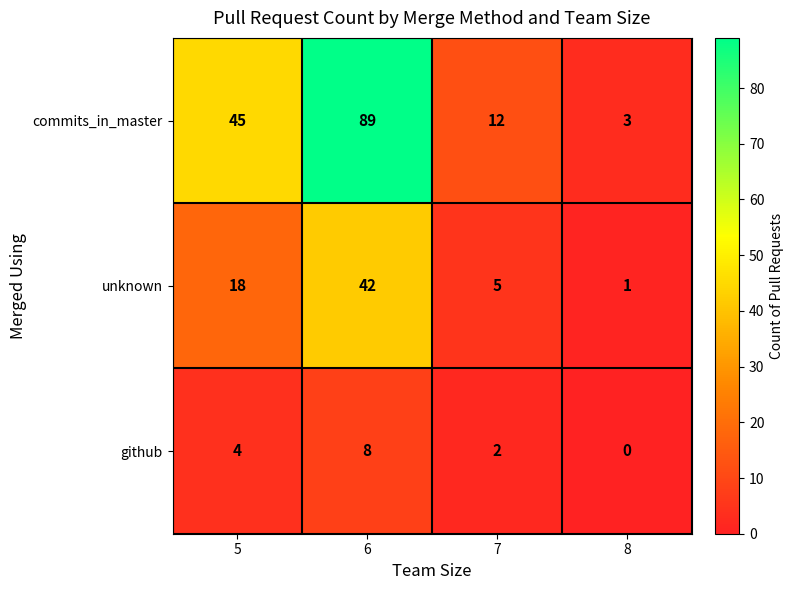

What is the maximum value shown in the chart?

89